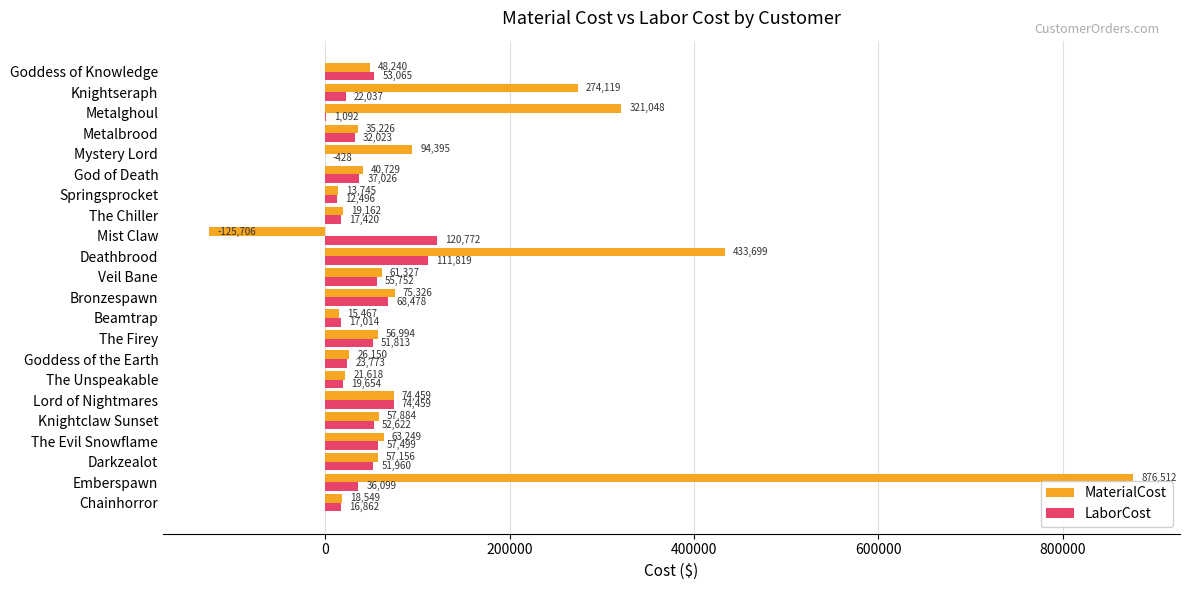

What is the average value of the MaterialCost series?

116334.0